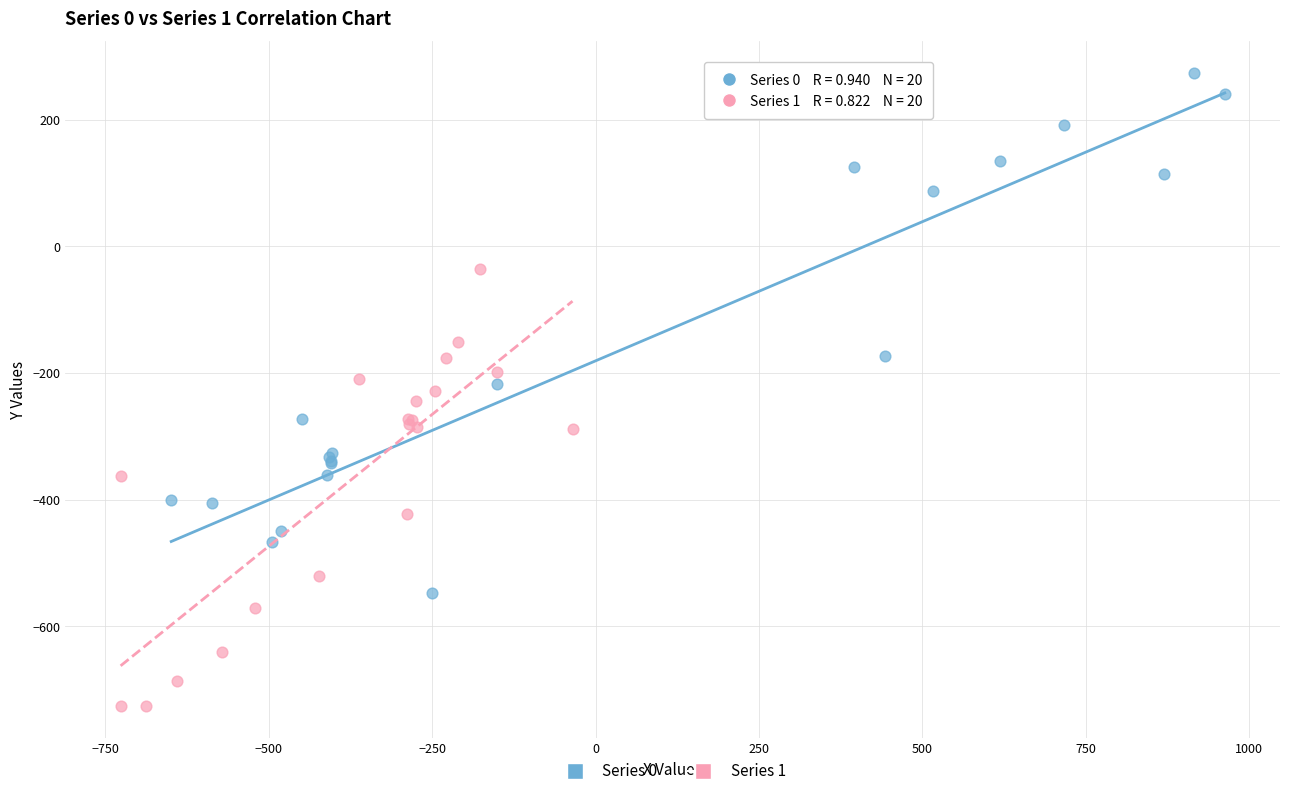

Which series reaches the minimum Y coordinate?

Series 1